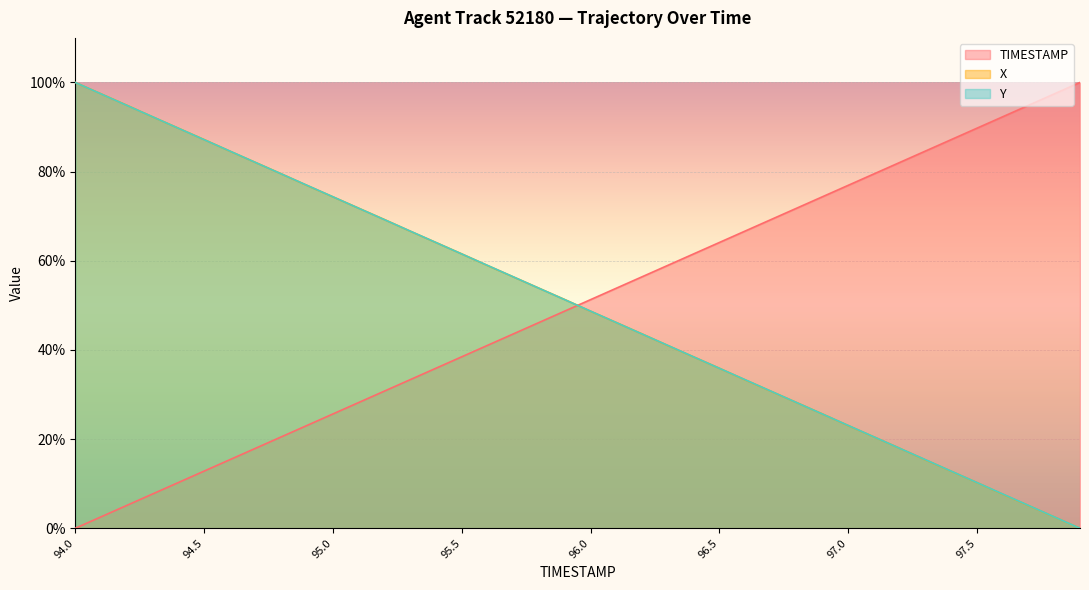

List the series in order of their peak value, lowest first.

TIMESTAMP, X, Y